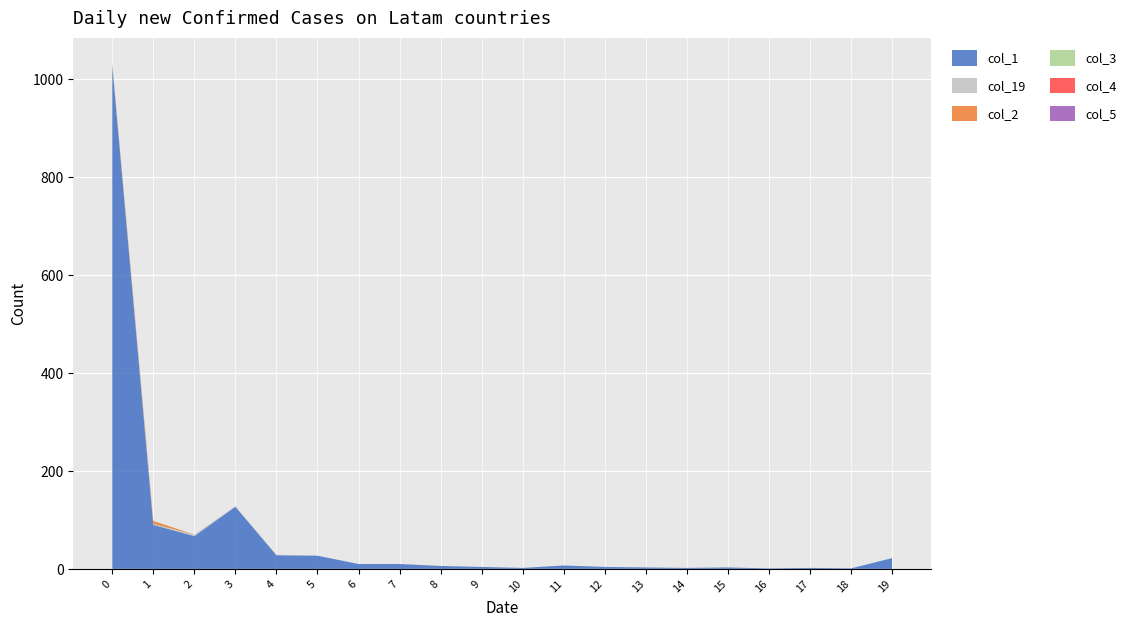

Reading left to right, transcribe all the data shown in this chart.

col_1: 0=1028	1=90	2=67	3=127	4=28	5=27	6=10	7=10	8=6	9=4	10=2	11=7	12=4	13=3	14=2	15=3	16=1	17=2	18=1	19=22
col_19: 0=0	1=2	2=3	3=1	4=1	5=0	6=0	7=0	8=0	9=0	10=0	11=0	12=0	13=0	14=0	15=0	16=0	17=0	18=0	19=0
col_2: 0=3	1=6	2=0	3=0	4=0	5=0	6=0	7=0	8=0	9=0	10=0	11=0	12=0	13=0	14=0	15=0	16=0	17=0	18=0	19=0
col_3: 0=2	1=0	2=0	3=0	4=0	5=0	6=0	7=0	8=0	9=0	10=0	11=0	12=0	13=0	14=0	15=0	16=0	17=0	18=0	19=0
col_4: 0=0	1=0	2=0	3=0	4=0	5=0	6=0	7=0	8=0	9=0	10=0	11=0	12=0	13=0	14=0	15=0	16=0	17=0	18=0	19=0
col_5: 0=0	1=0	2=0	3=0	4=0	5=0	6=0	7=0	8=0	9=0	10=0	11=0	12=0	13=0	14=0	15=0	16=0	17=0	18=0	19=0